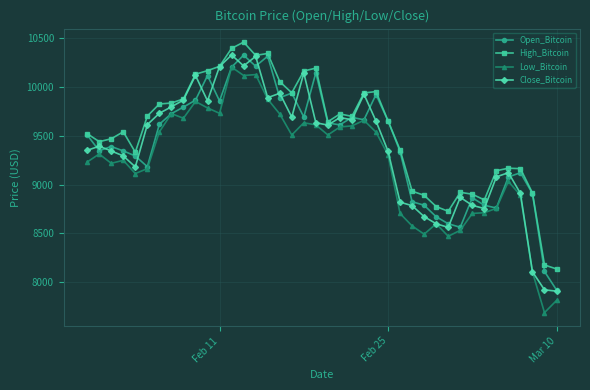

How many series are shown in this chart?

4